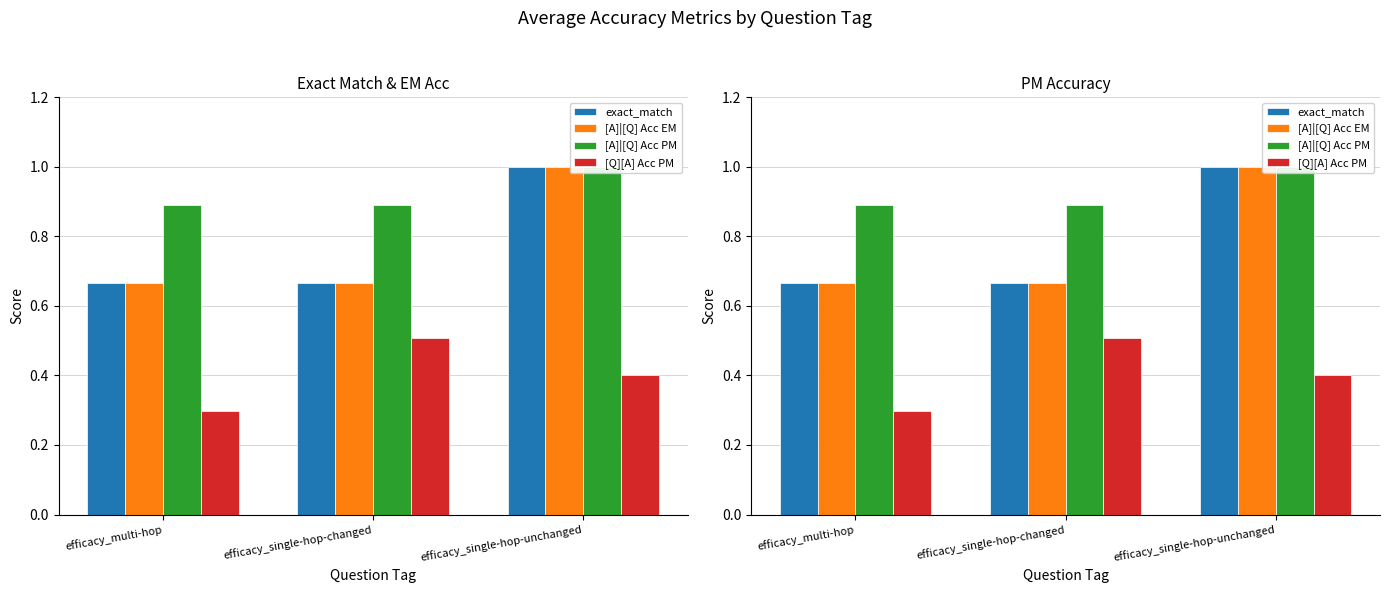

How many exact_match values are between 0 and 1?

3